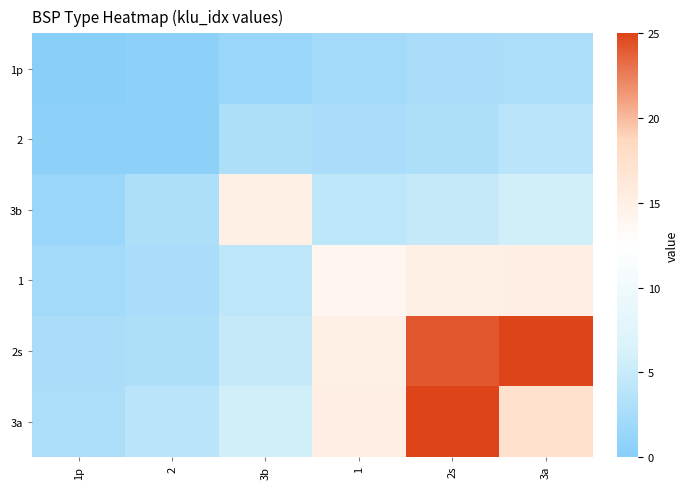

At 2, list the series in order from largest to smallest.

3a, 3b, 2s, 1, 1p, 2